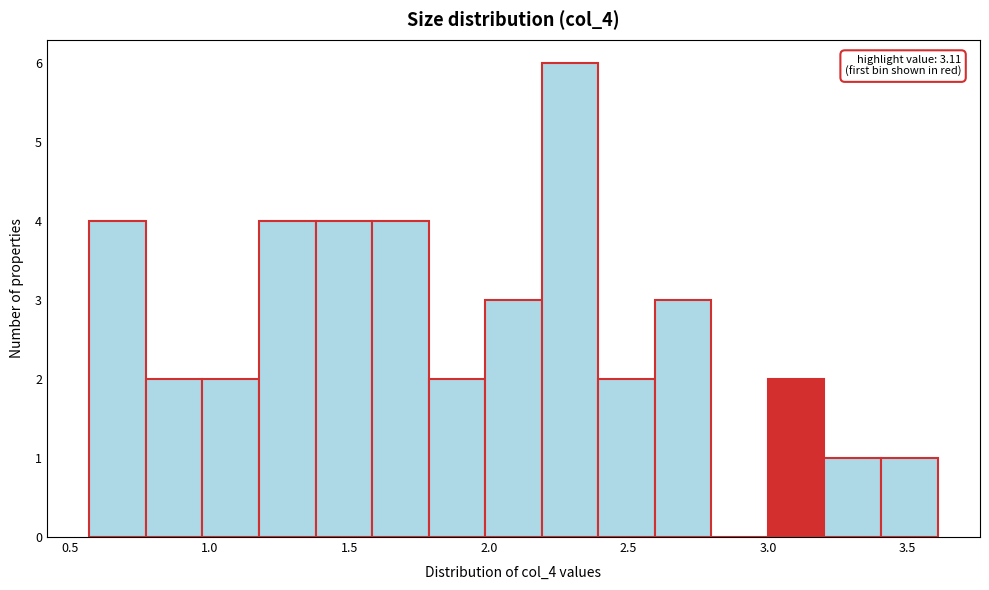

Which range on the x-axis has the tallest bar?

2.20 to 2.40